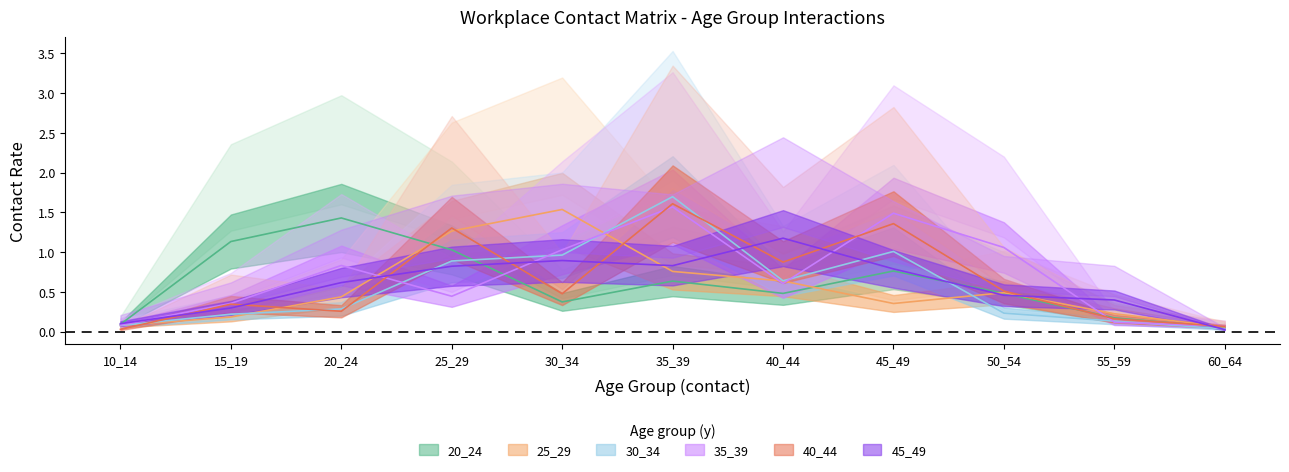

Is it true that 30_34 equals 0.2 at 15_19?

True